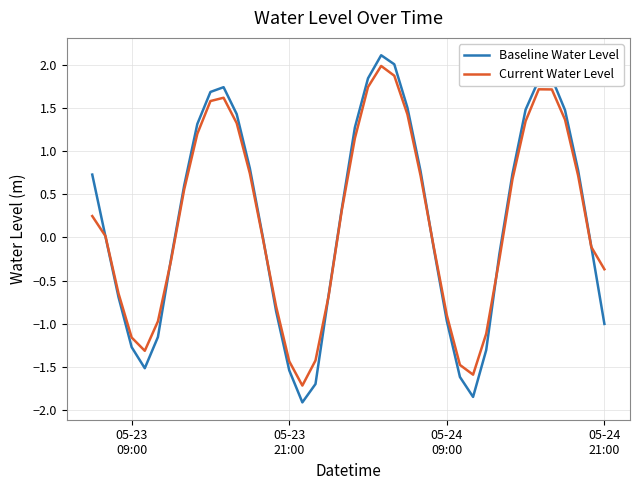

Which series has the largest range (max minus min)?

Baseline Water Level